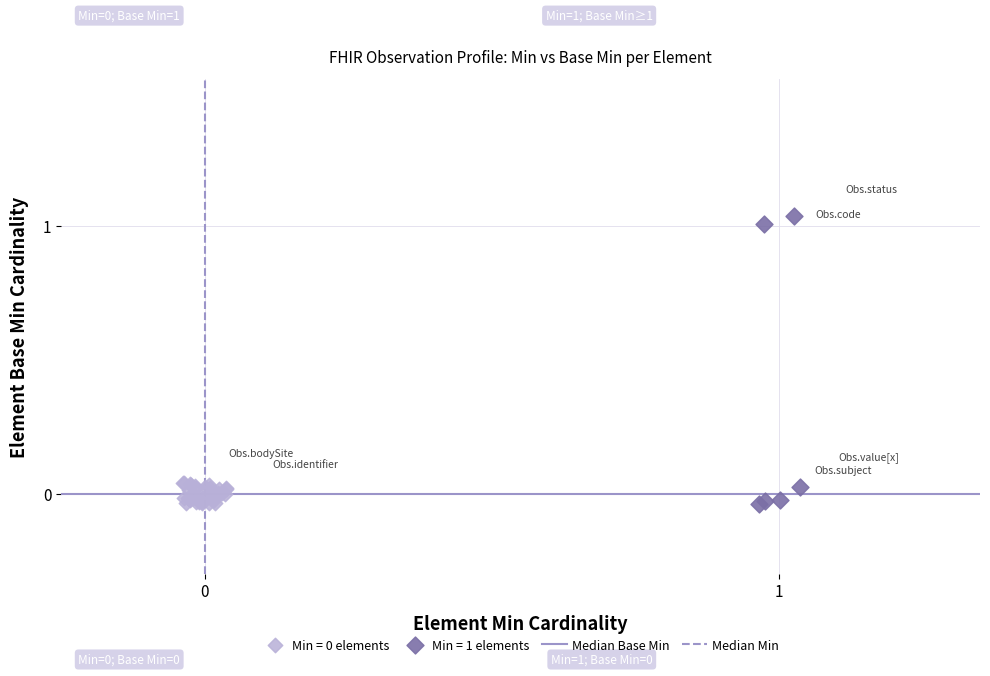

Which series has the widest spread of Y values?

Min = 1 elements